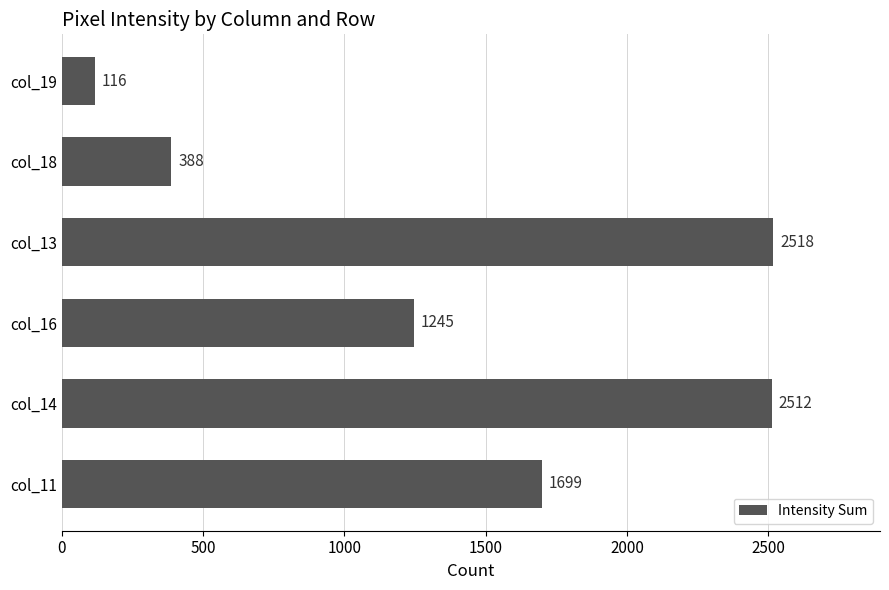

What is the difference between the maximum and minimum values?

2402